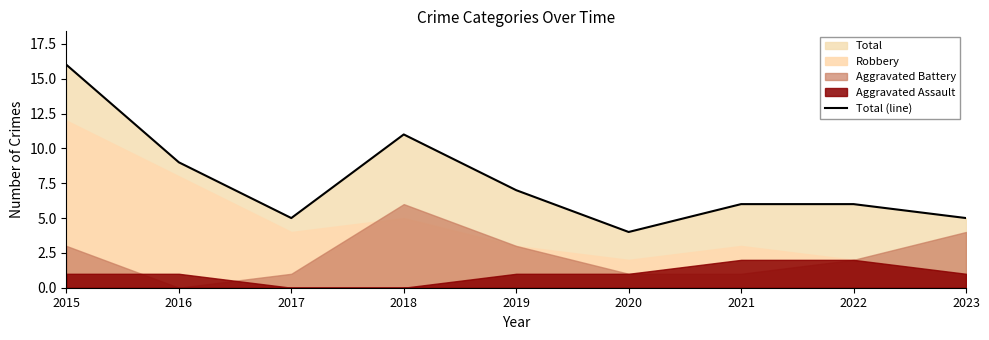

At which category does the chart reach its minimum across all series?

2020